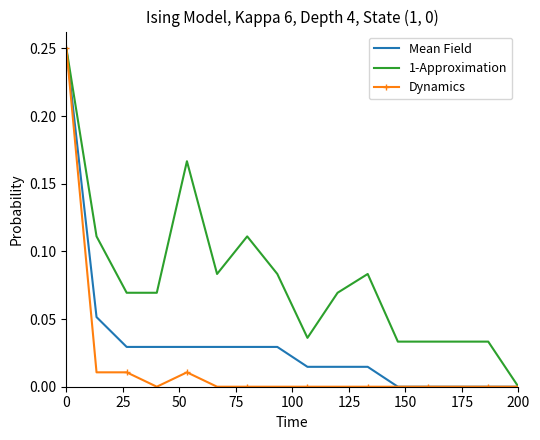

Which series has the largest total across all categories?

1-Approximation